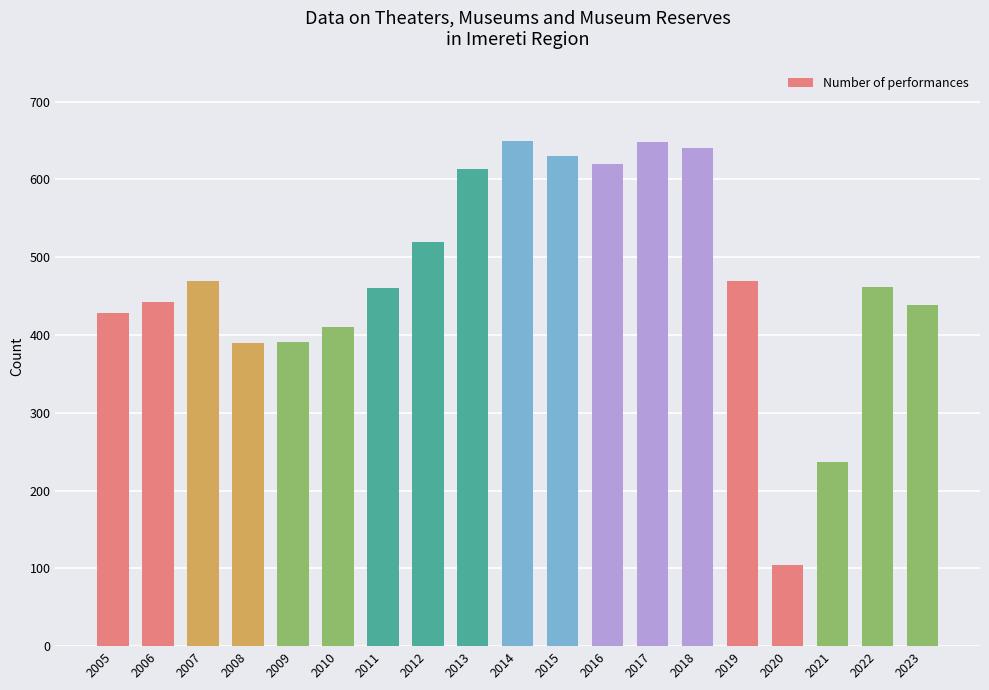

What is the greatest value displayed?

649